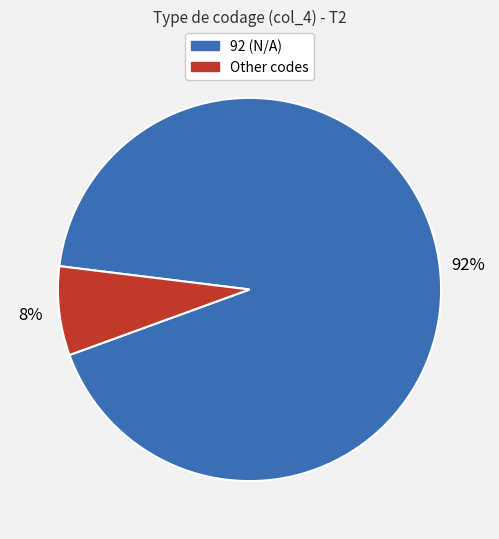

Rank the categories by value from lowest to highest.

Other codes, 92 (N/A)